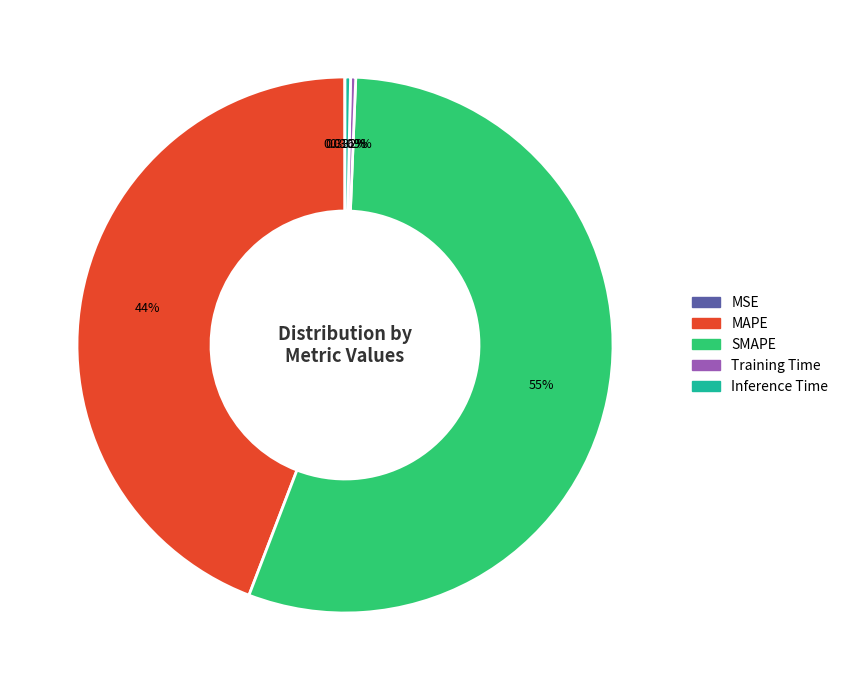

Is the sum of Inference Time and Training Time greater than half?

No